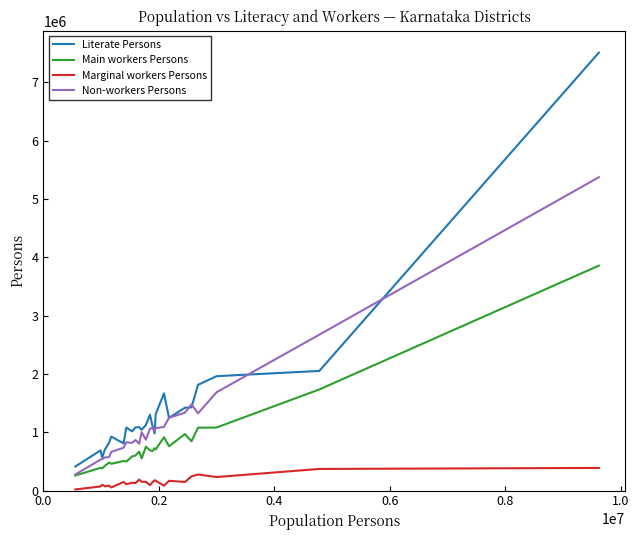

True or false: Non-workers Persons and Marginal workers Persons cross at least once.

False